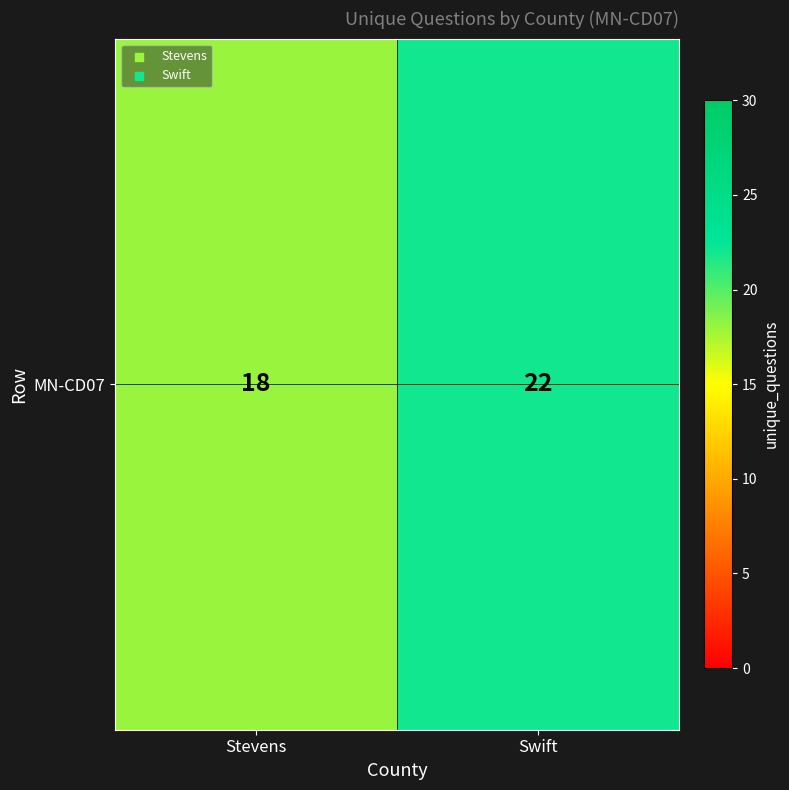

Count the values in the range 18 to 22.

2